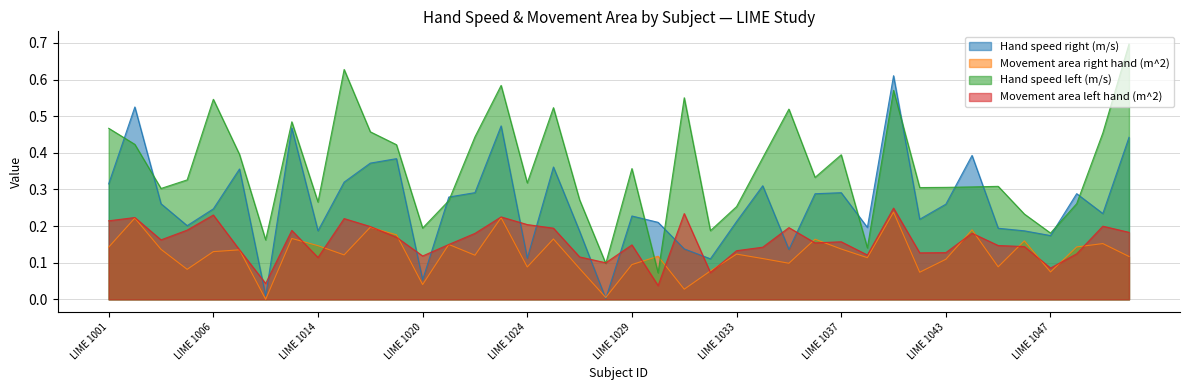

What is the difference between the second highest and second lowest values in the Hand speed left (m/s) series?

0.5